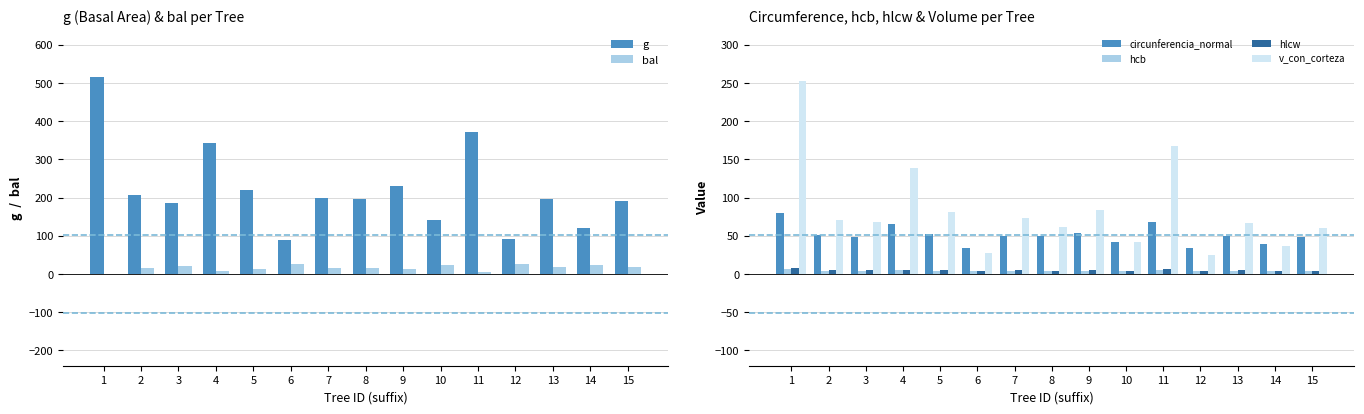

The value of bal at 4 is 13.3. True or false?

False